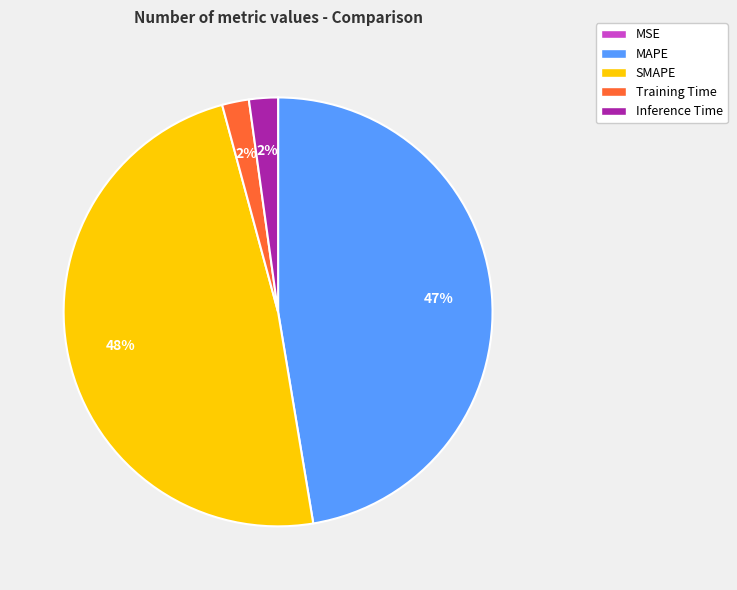

To the nearest percent, what is the difference between the SMAPE and Training Time slice percentages?

46%